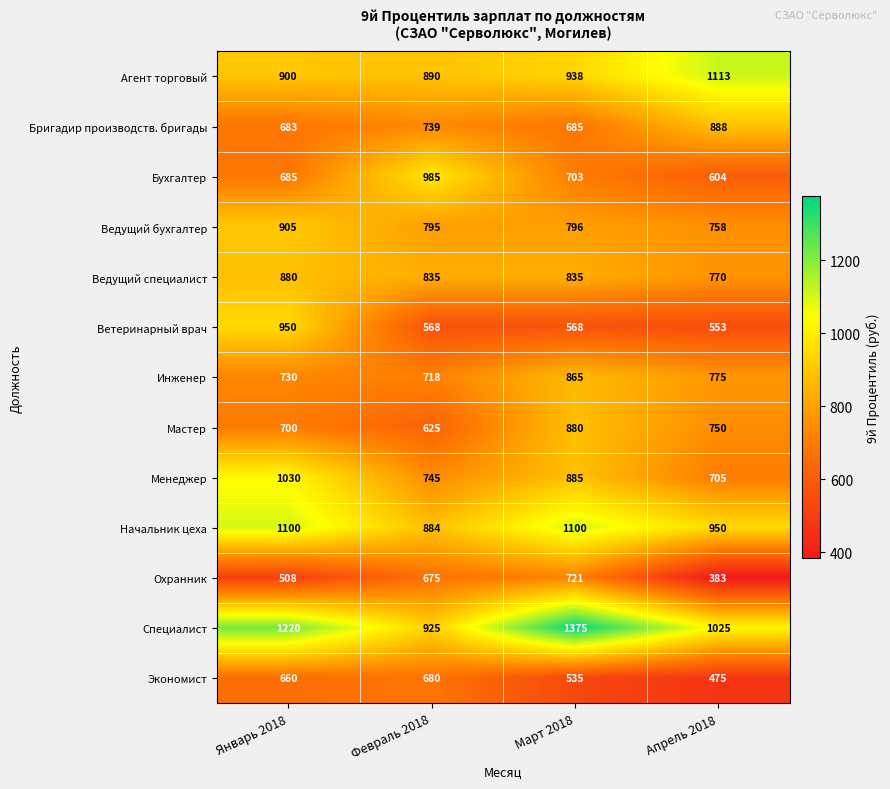

True or false: Инженер has a value of 164 at Февраль 2018.

False